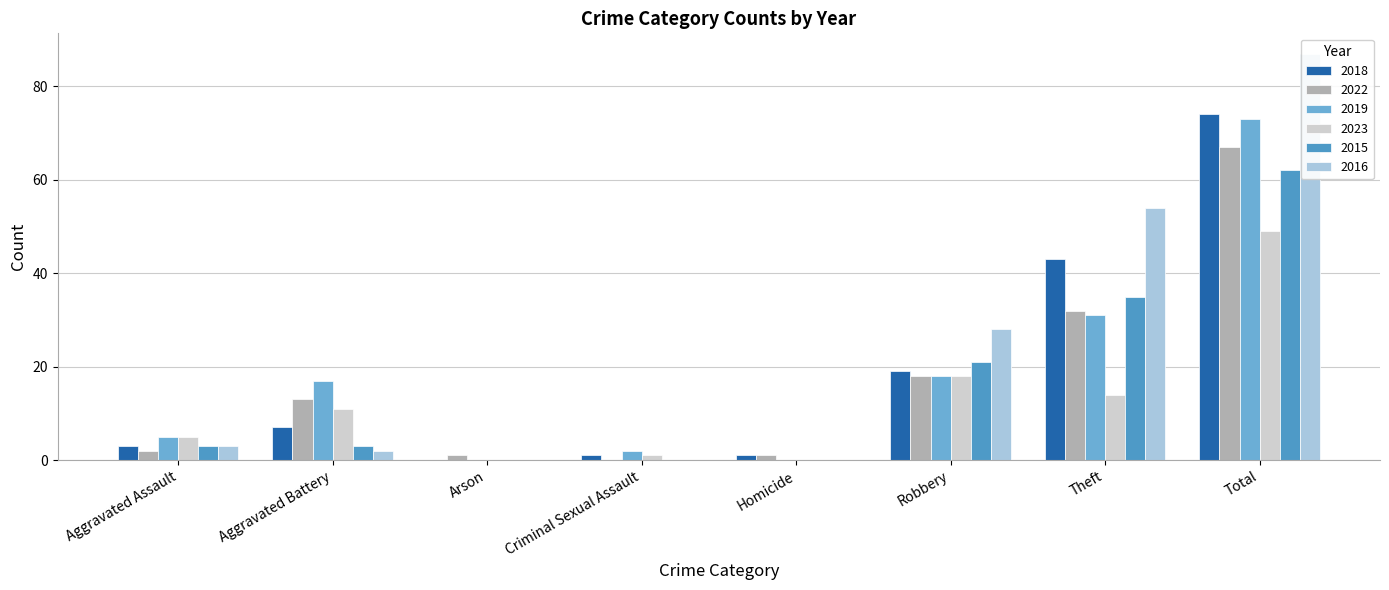

At which label is 2022 closest to 33?

Theft